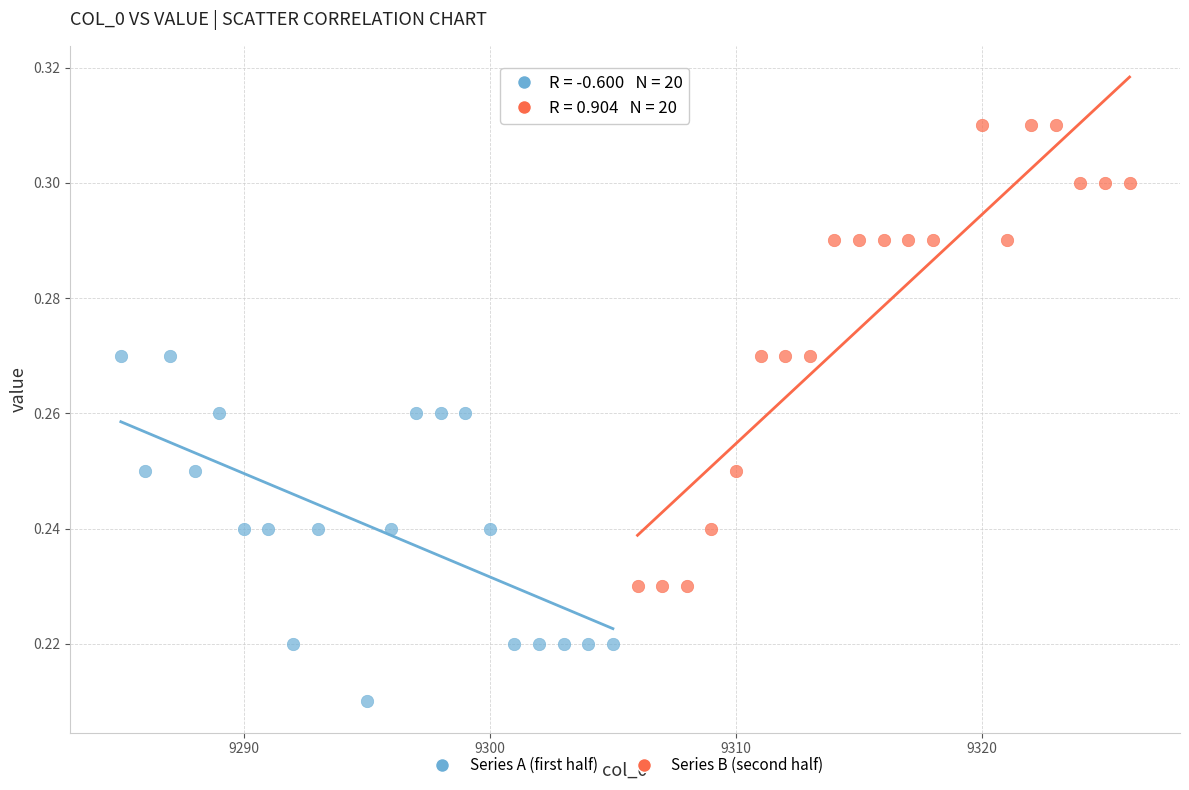

Which series contains the highest Y value?

Series B (second half)